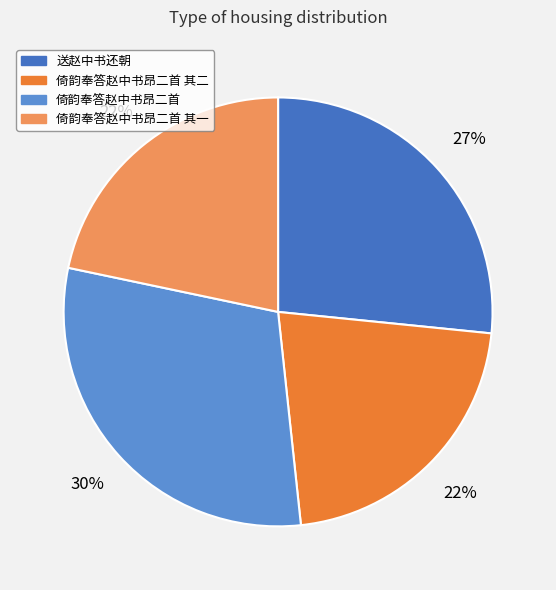

To the nearest percent, what percentage of the pie is 送赵中书还朝?

27%